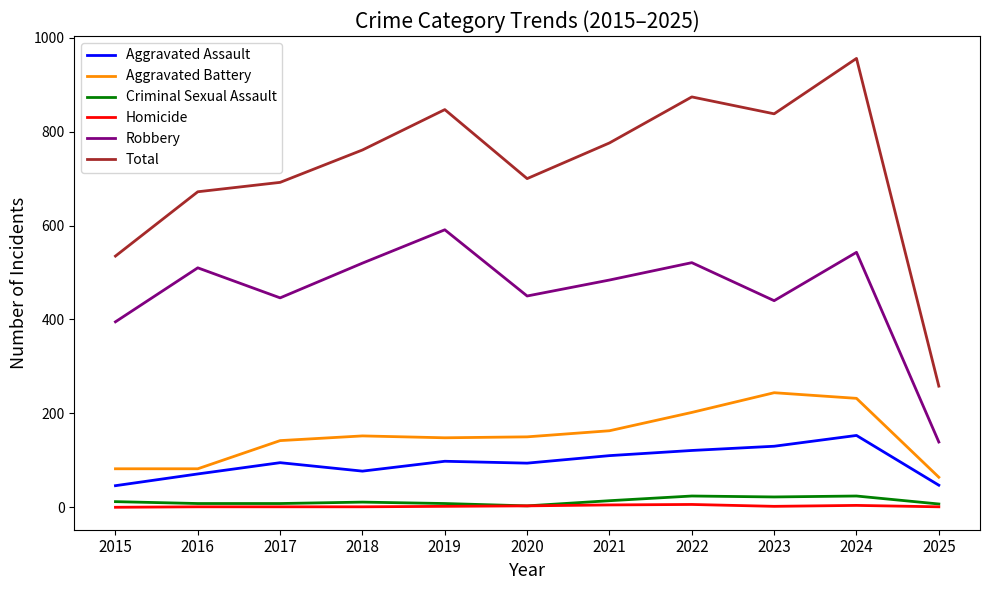

Is this an area chart (filled region under the line)?

No